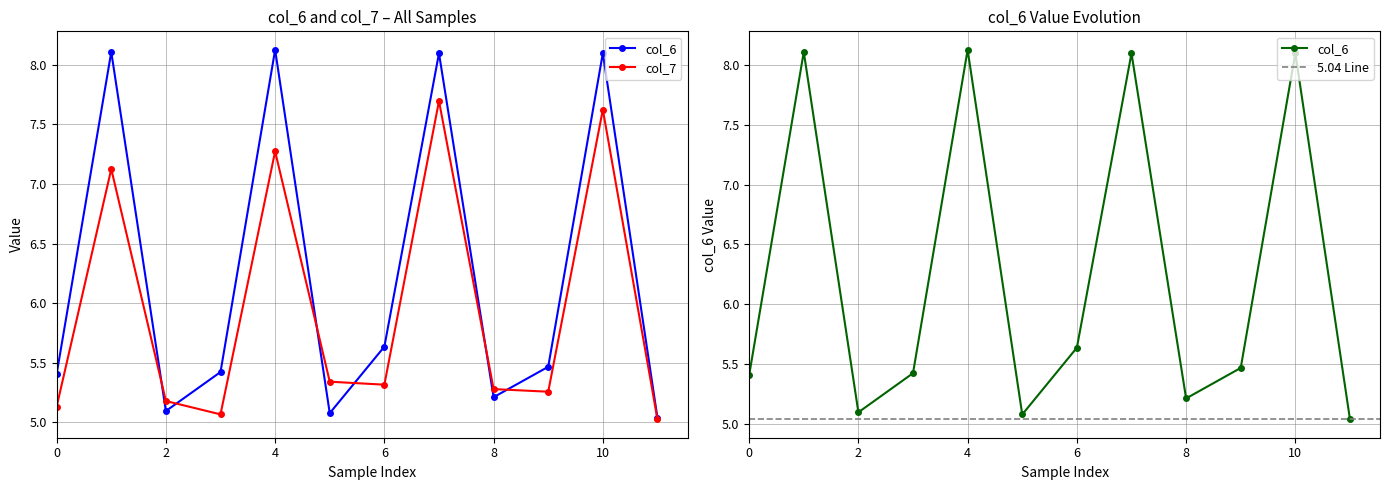

What is the minimum value shown in the chart?

5.0